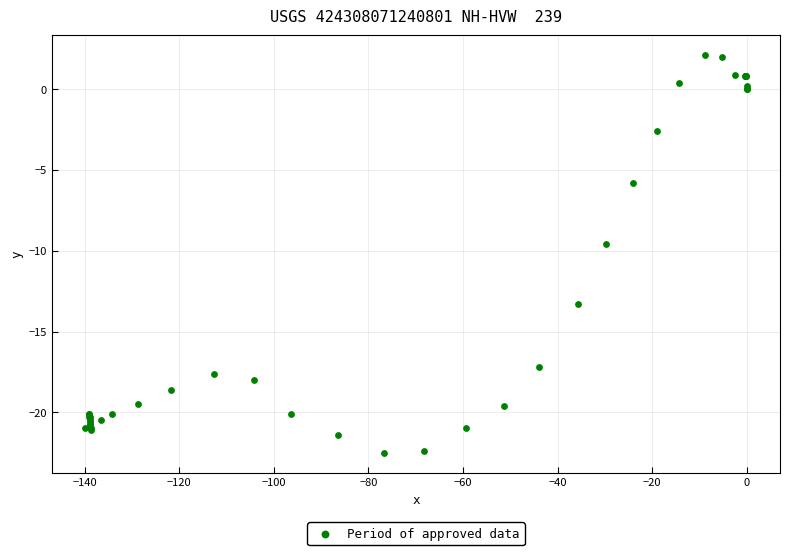

What Y value in the scatter plot is closest to -10?

-9.6